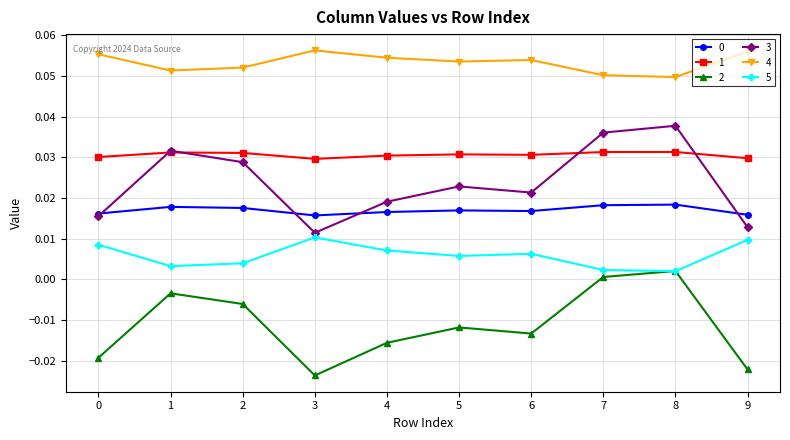

True or false: 4 and 5 cross at least once.

False